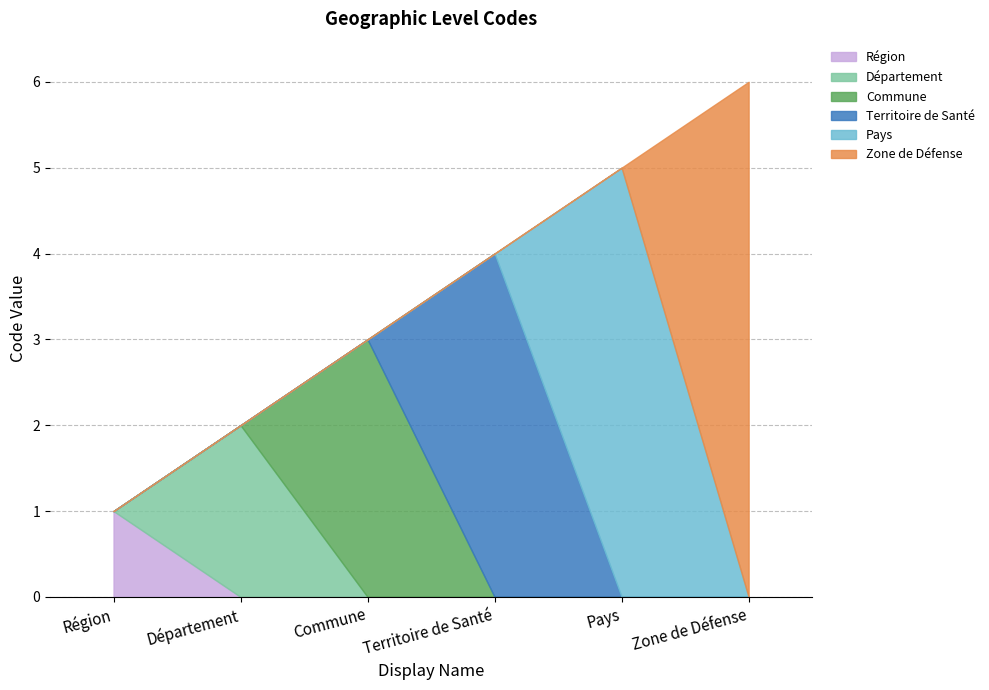

Count the number of categories in the chart.

6